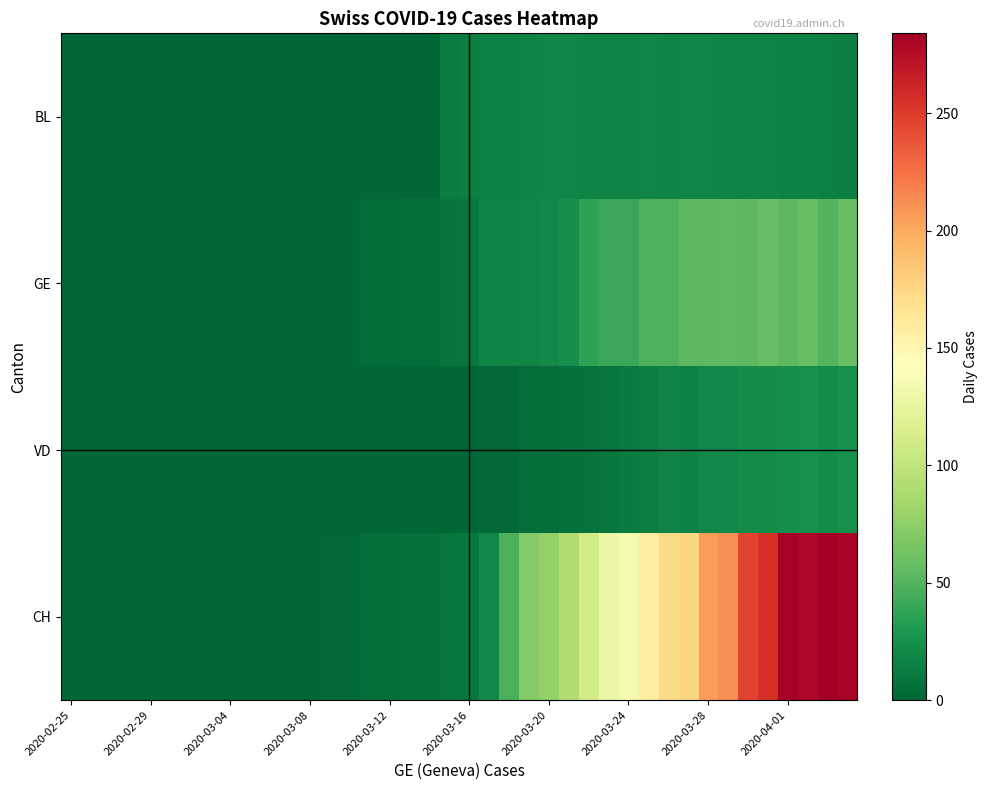

At which category does the chart reach its peak across all series?

38